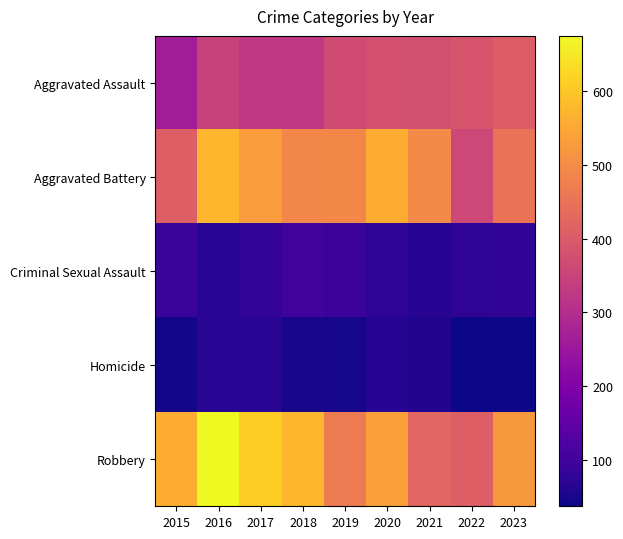

Rank the series by their maximum value, from highest to lowest.

Robbery, Aggravated Battery, Aggravated Assault, Criminal Sexual Assault, Homicide